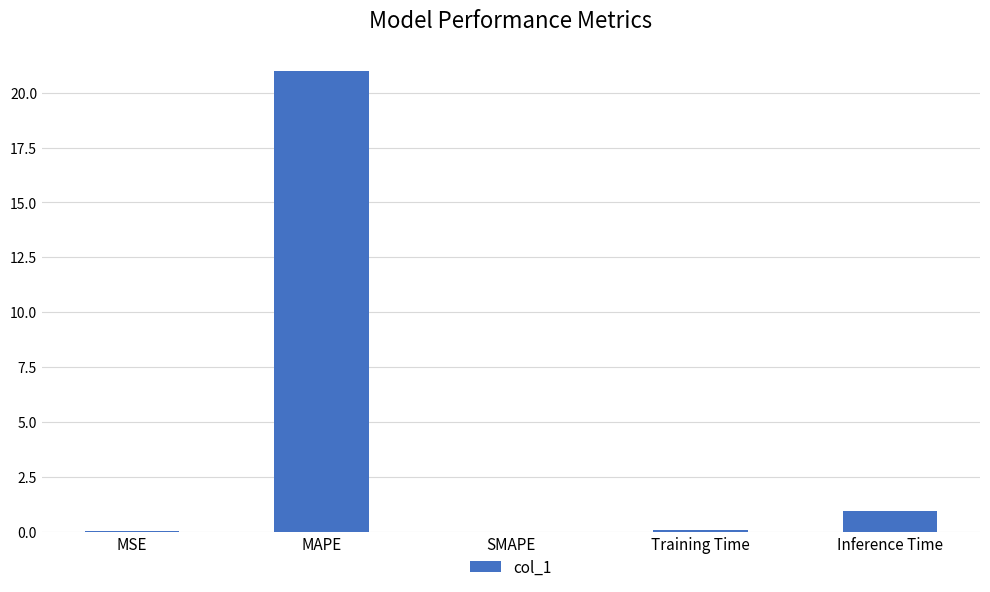

Which category has the highest value across all series?

MAPE